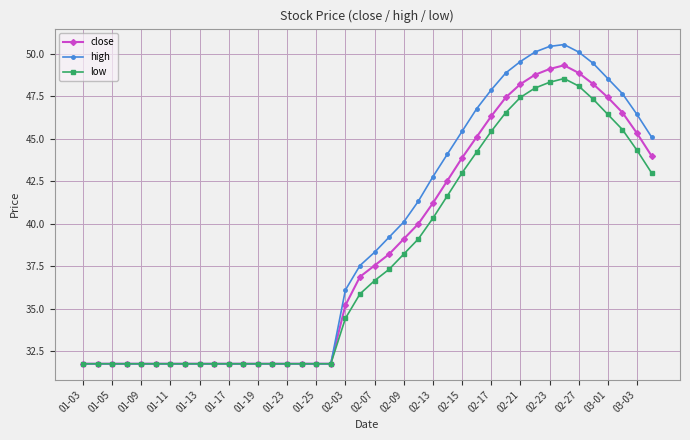

What is the value of the close point at the 33rd from the left?

49.1